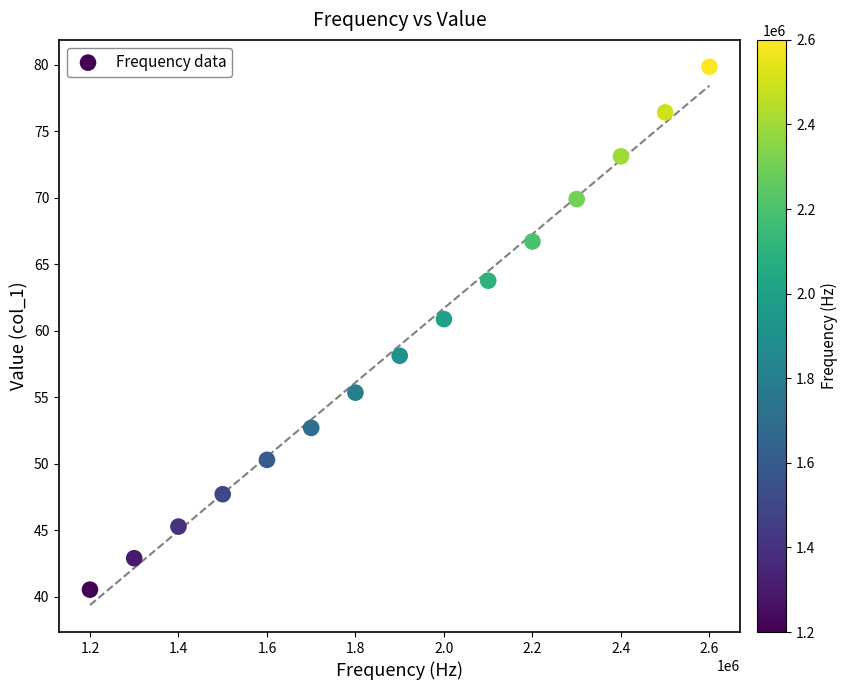

What is the range of X values (max minus min)?

1400000.0